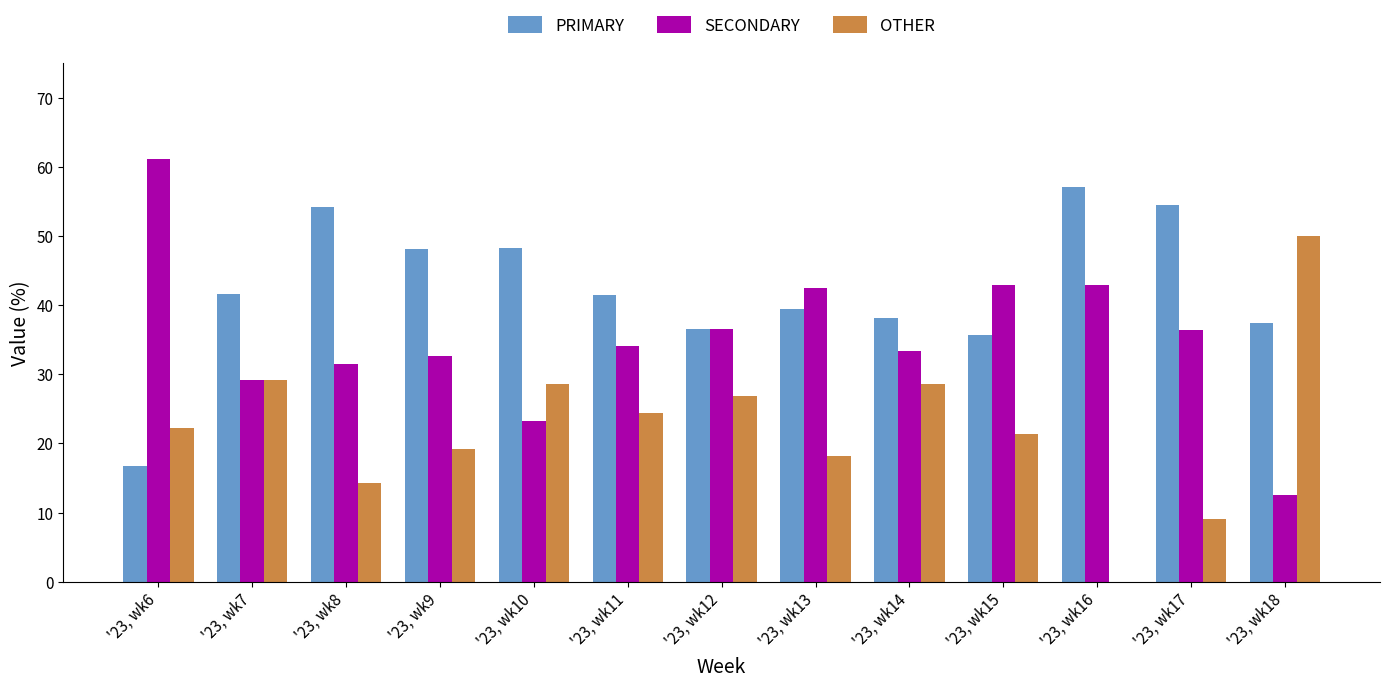

Is it true that OTHER equals 18.2 at '23, wk13?

True